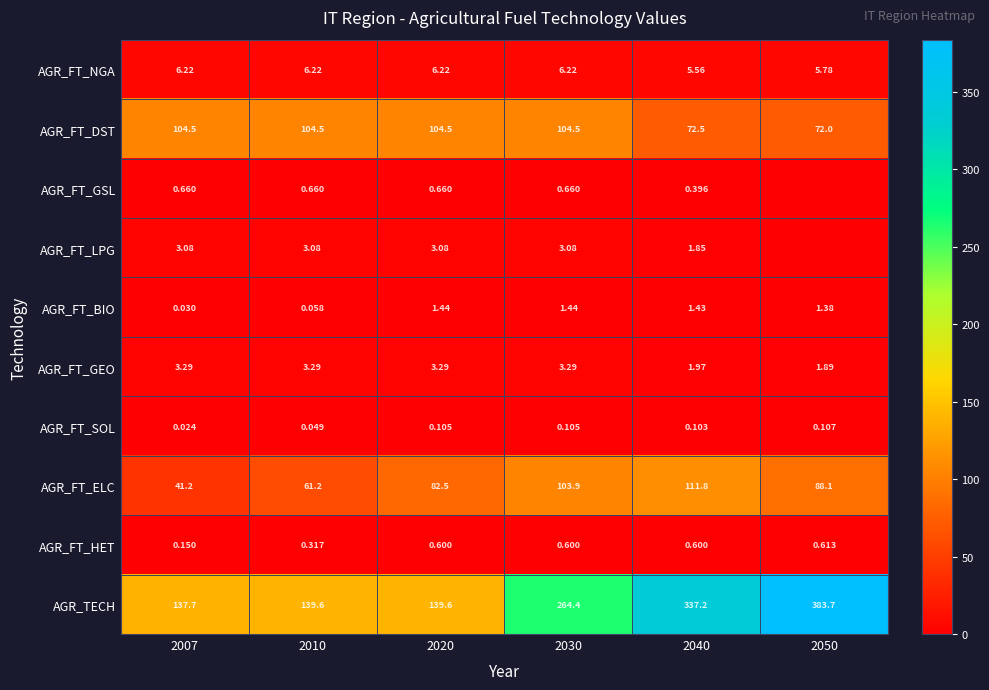

Is the value of AGR_FT_BIO at 2010 greater than the value of AGR_FT_HET at 2010?

No